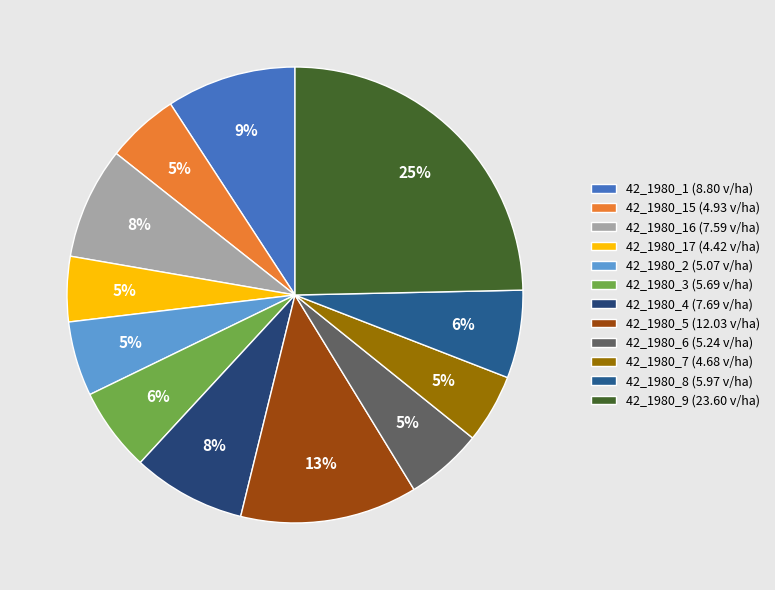

To the nearest percent, what is the difference between the largest and smallest slice percentages?

20%